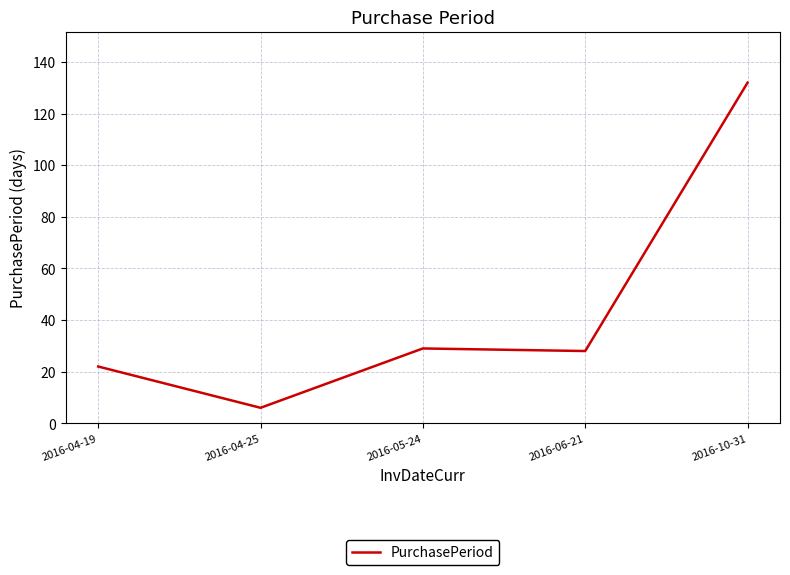

True or false: there are more than 1 points higher than both neighbors.

False